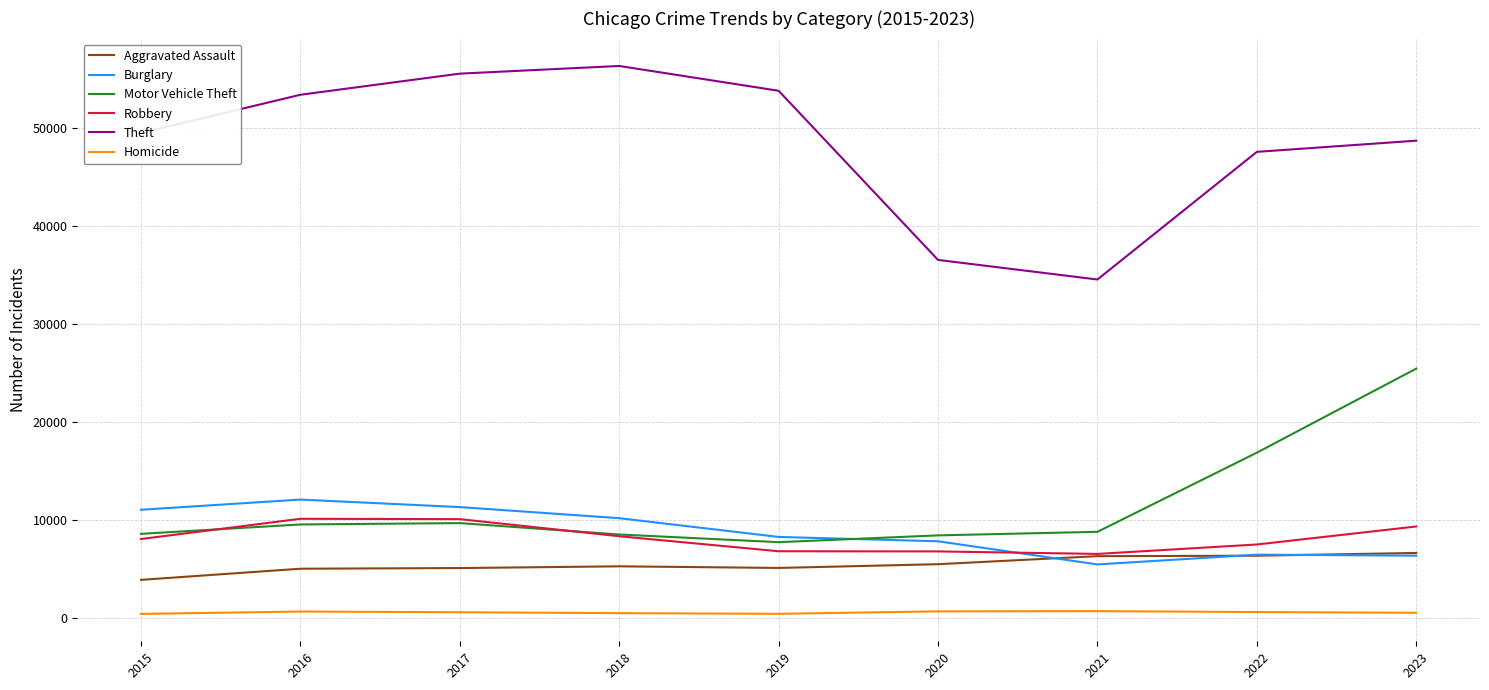

What is the greatest value displayed?

56384